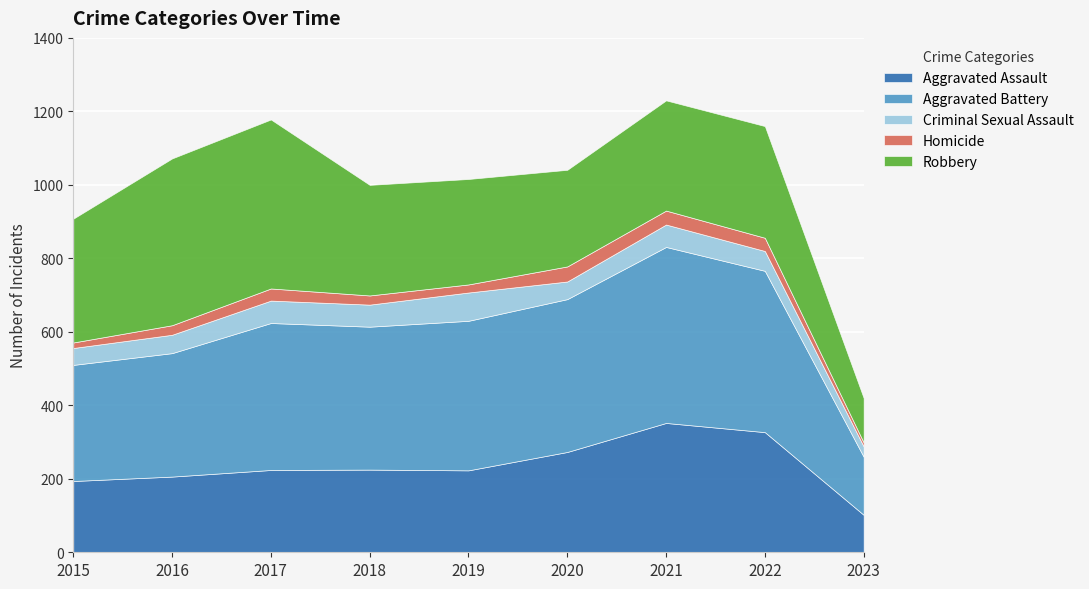

List the labels in order of Homicide value, largest first.

2020, 2021, 2022, 2017, 2016, 2018, 2019, 2015, 2023